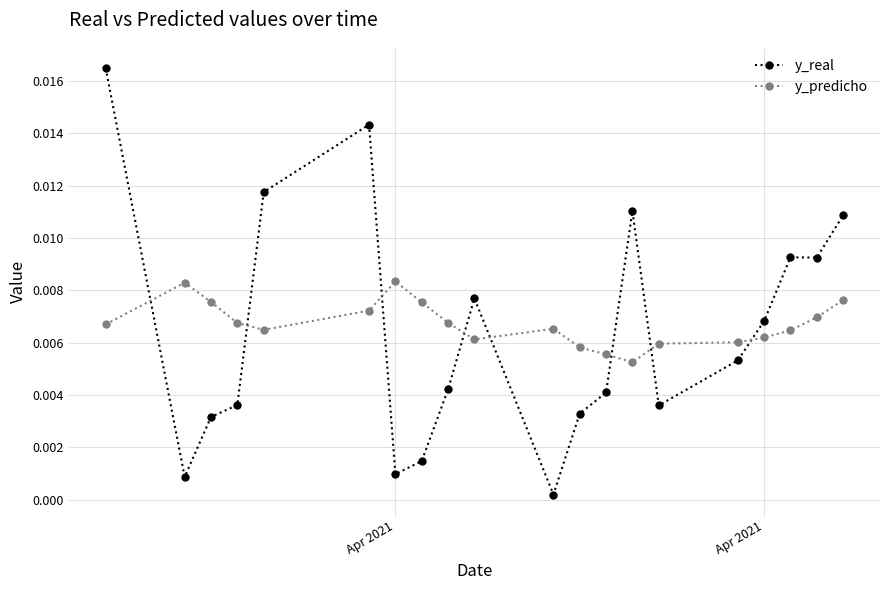

How many y_predicho values are between 0 and 1?

20